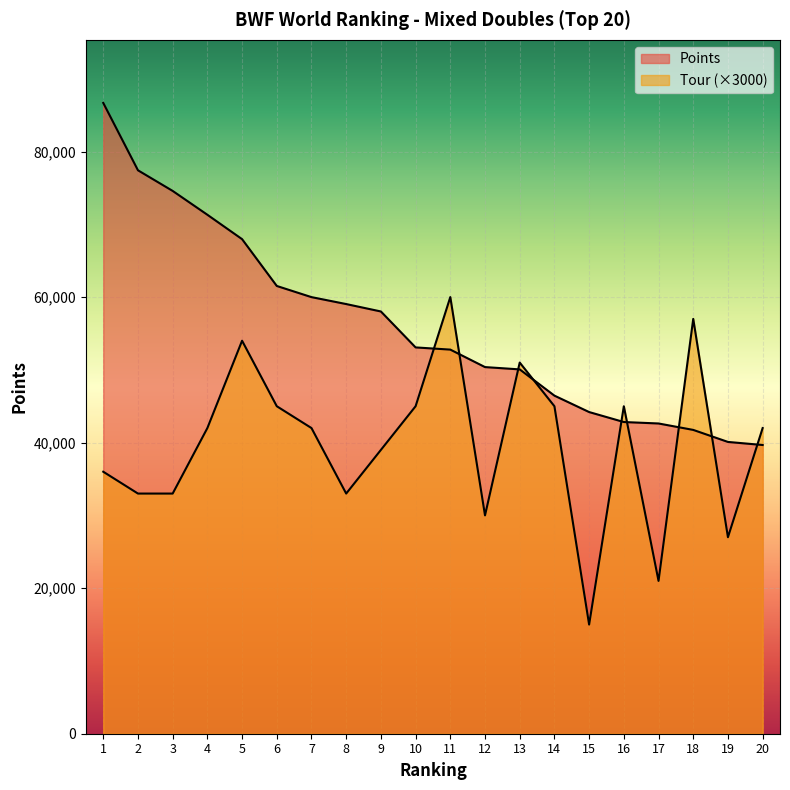

What is the difference between the second highest and minimum values in the Tour series?

42000.0